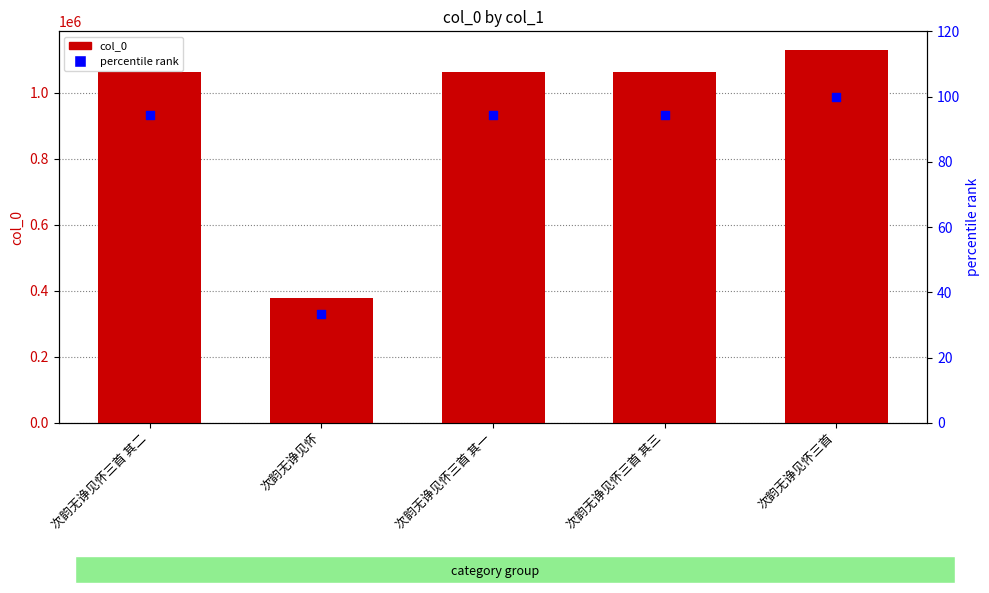

What are all the series names shown in the legend?

col_0, percentile rank